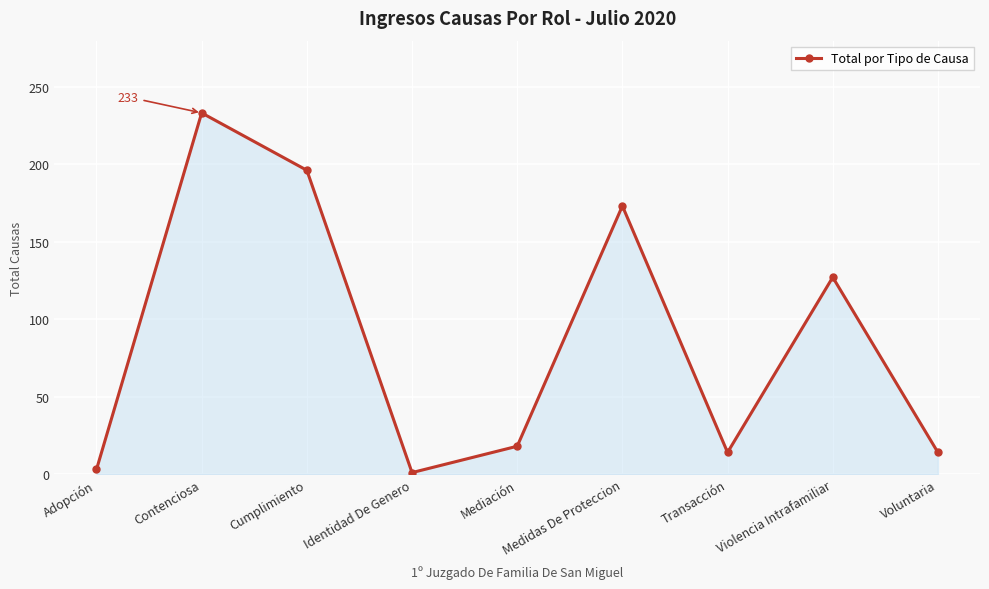

Reading left to right, list all the values displayed in this chart.

3	233	196	1	18	173	14	127	14